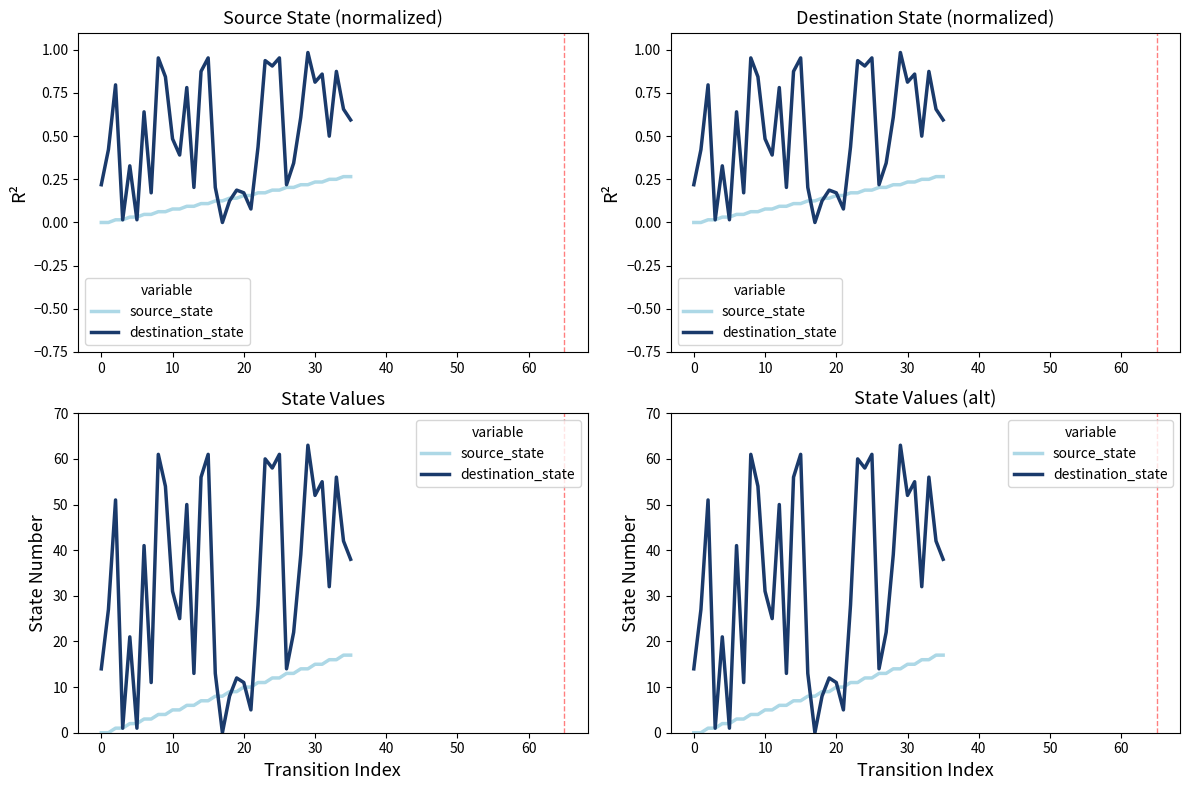

Which series changed the most between −10 and 18?

source_state